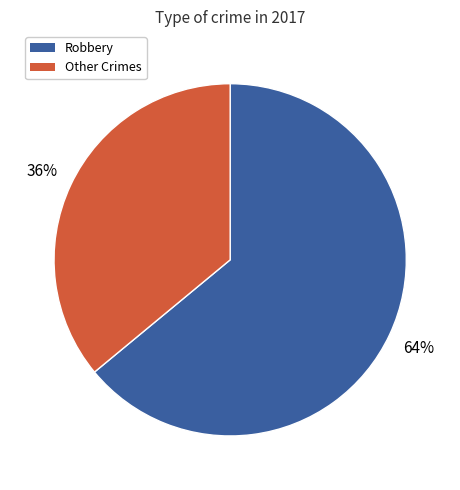

What is the ratio of the value at Robbery to the value at Other Crimes?

1.8